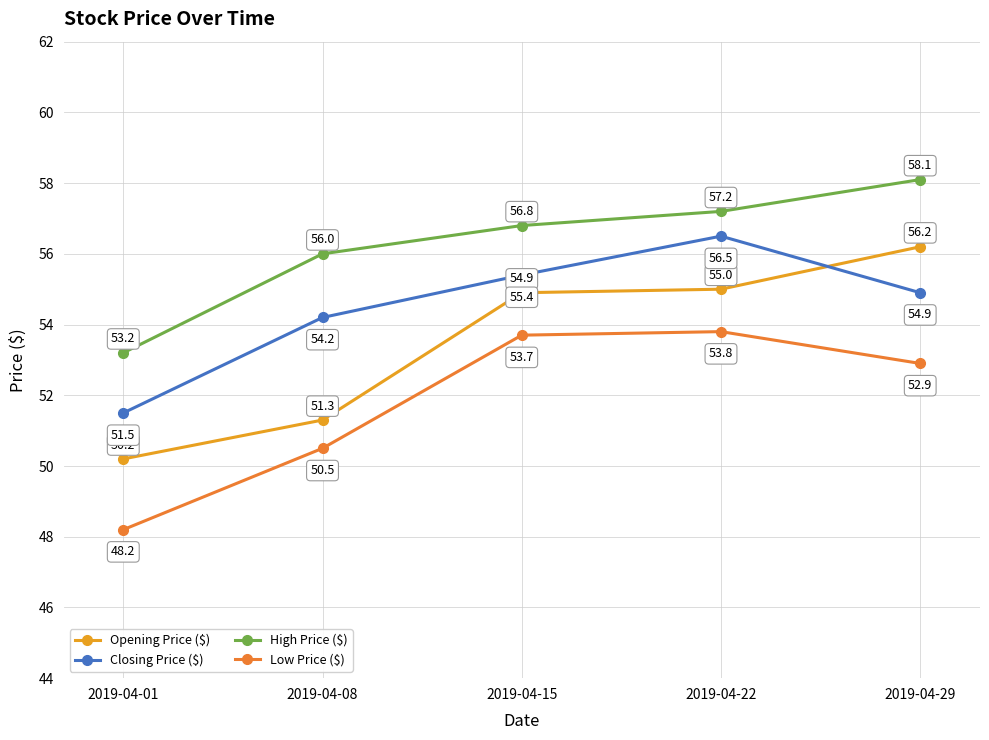

Which series has the largest range (max minus min)?

Opening Price ($)